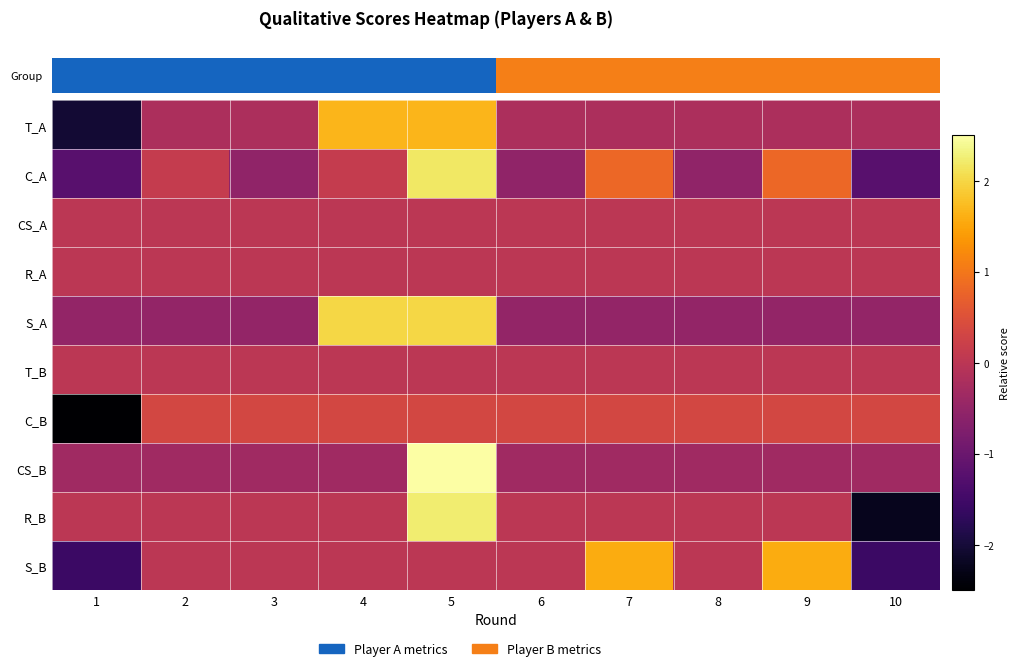

Which series changed the most between 3 and 9?

S_B